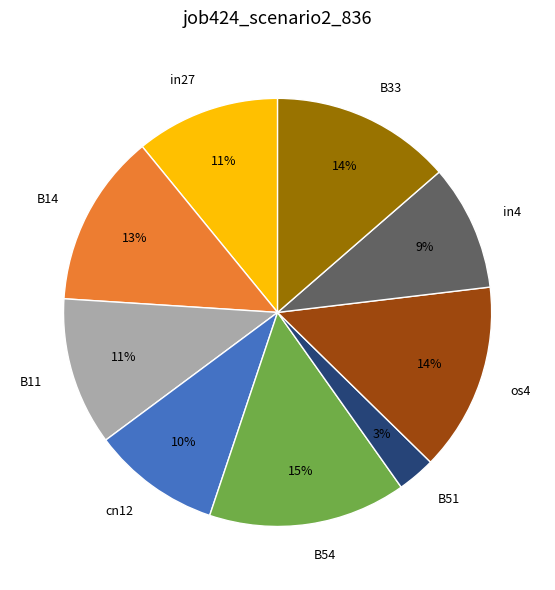

Which has a higher value, B54 or B33?

B54